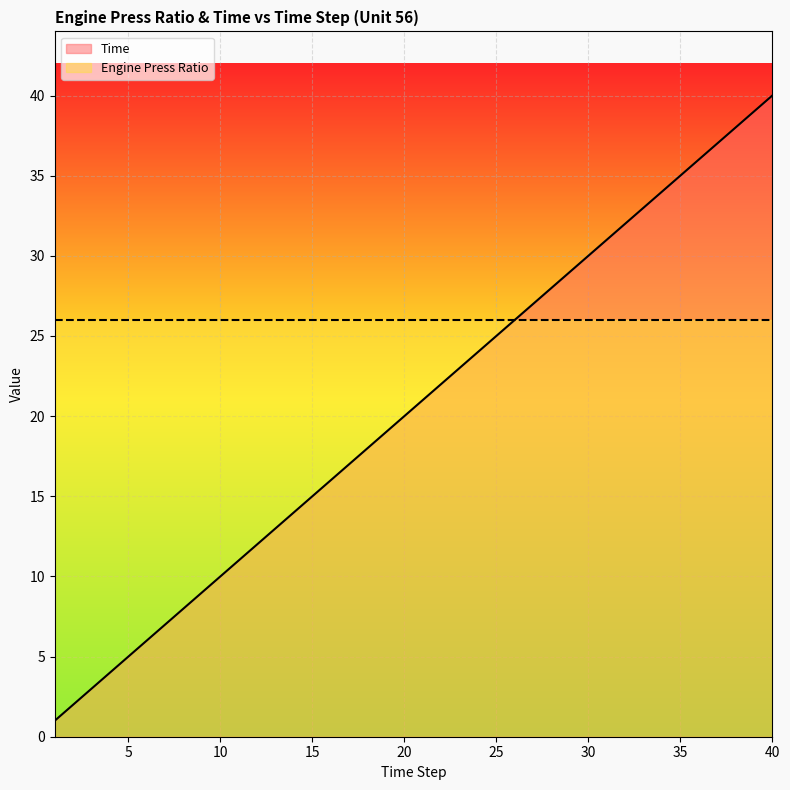

Which label corresponds to the smallest value in the chart?

1